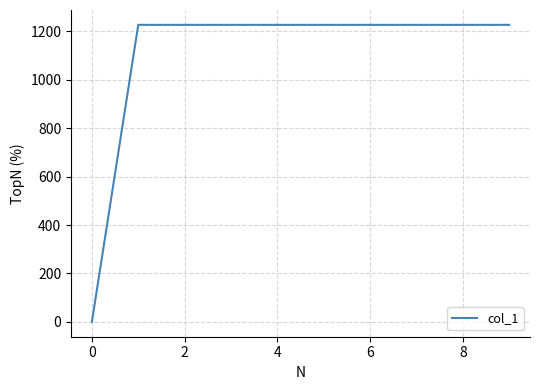

What is the sum of all values?

11039.5